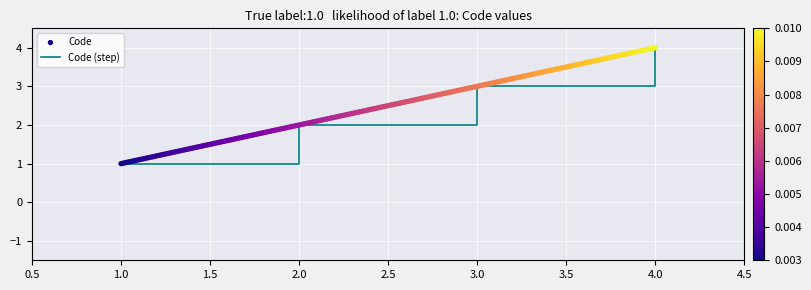

True or false: Code (step) has more than 1 interior local peaks.

False